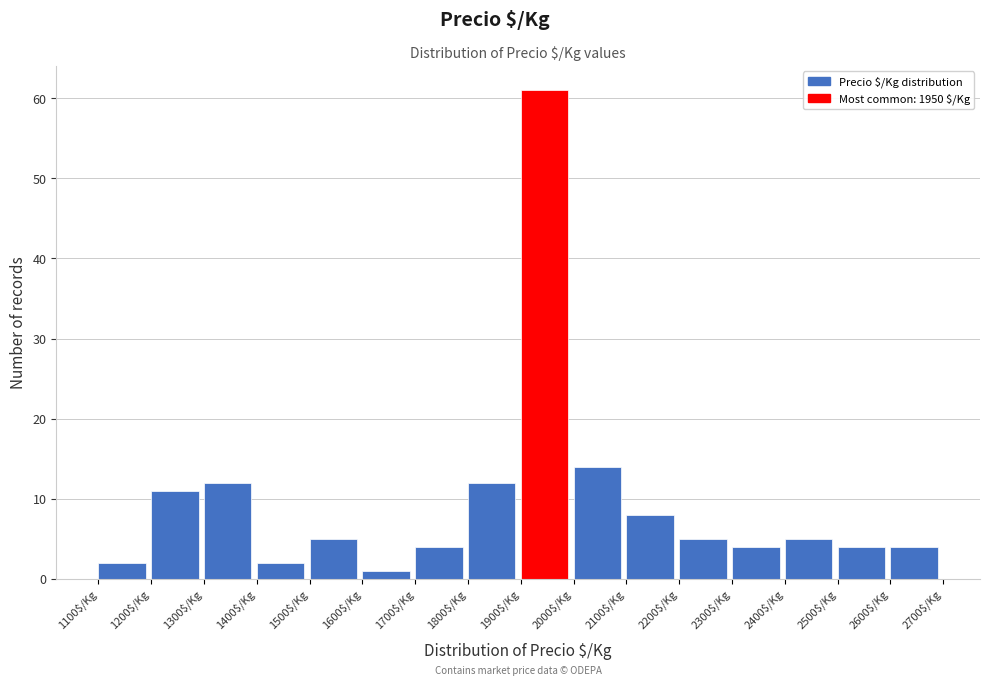

How tall is the bar that spans 1900 to 2000 on the x-axis? The values are not printed on the chart, so give them approximately, as read against the axis.

61